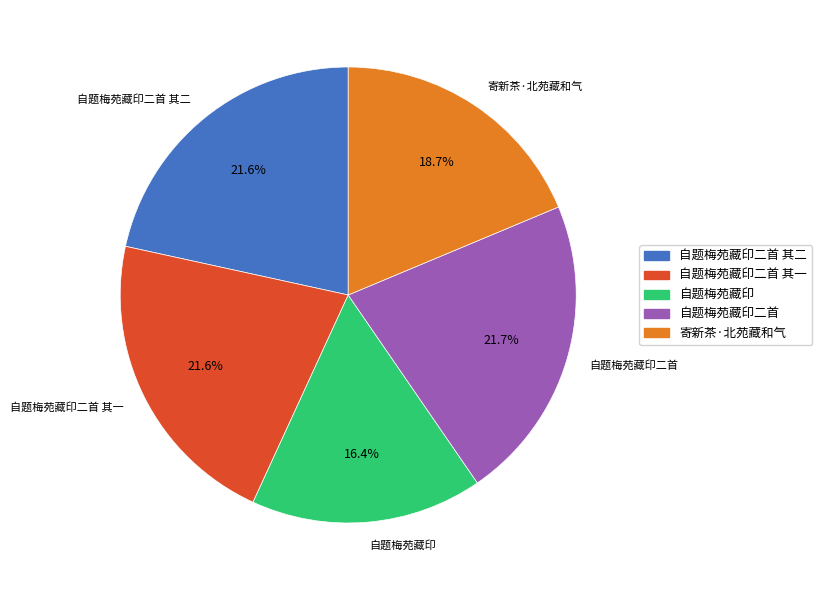

To the nearest percent, what is the average slice percentage?

20%